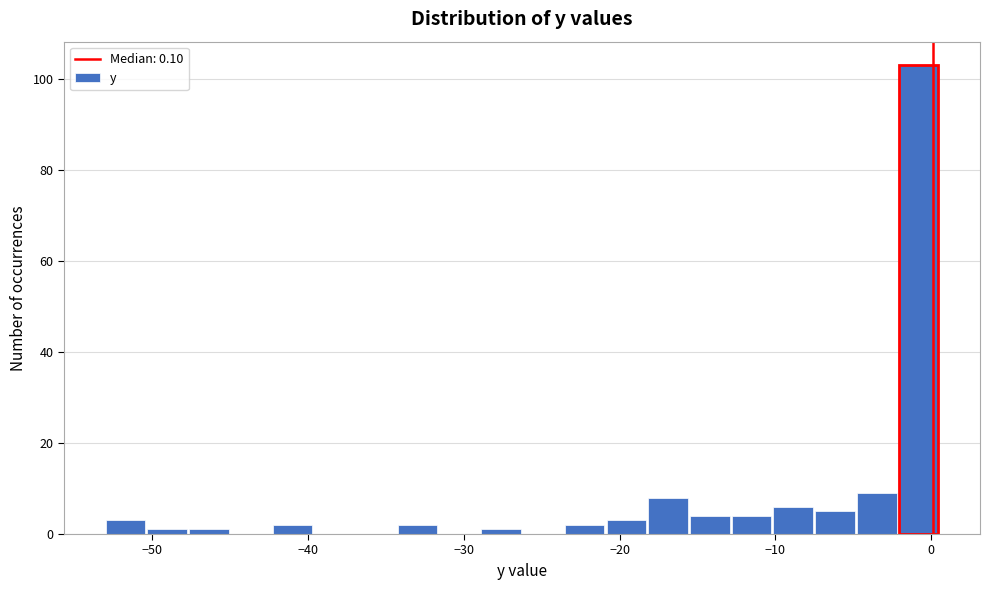

Around what value on the x-axis is the tallest bar? Give the approximate position of its centre, as read against the axis.

-1